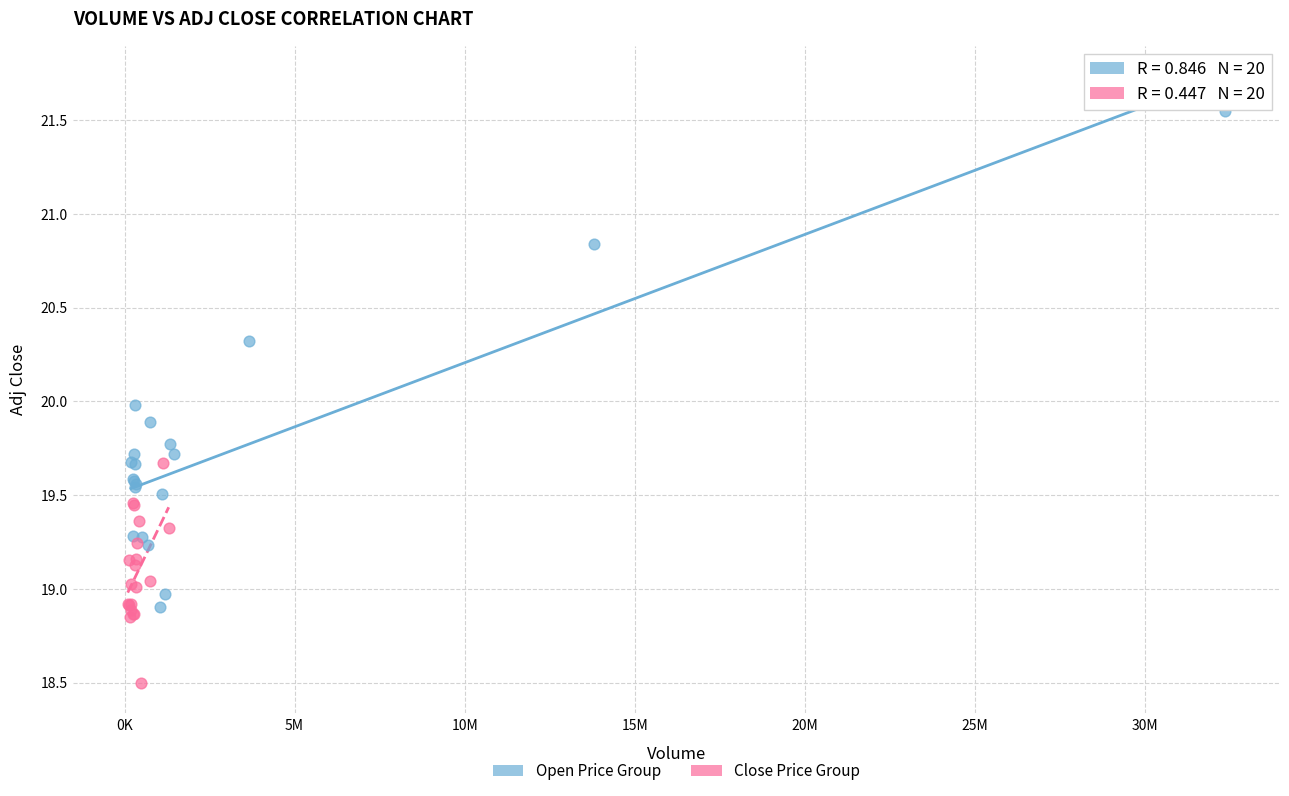

Which series has the widest spread of Y values?

Open Price Group